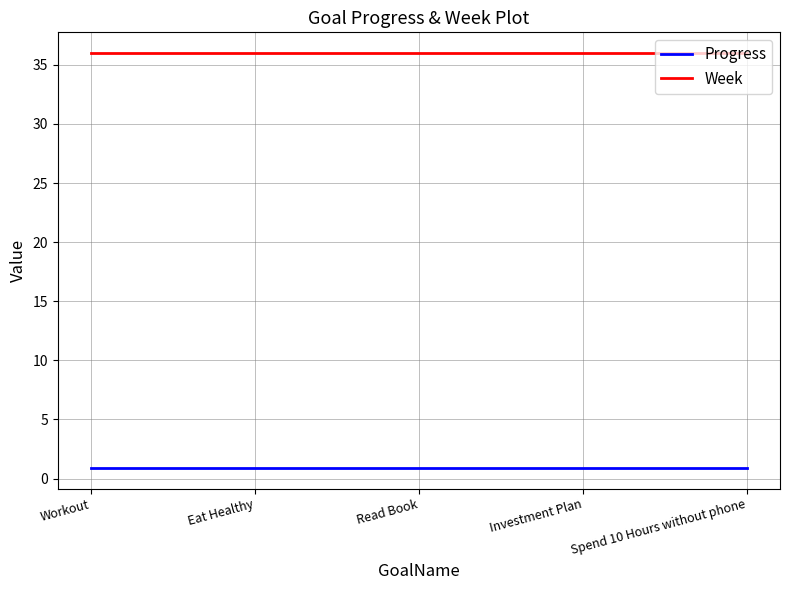

At Spend 10 Hours without phone, list the series in order from smallest to largest.

Progress, Week